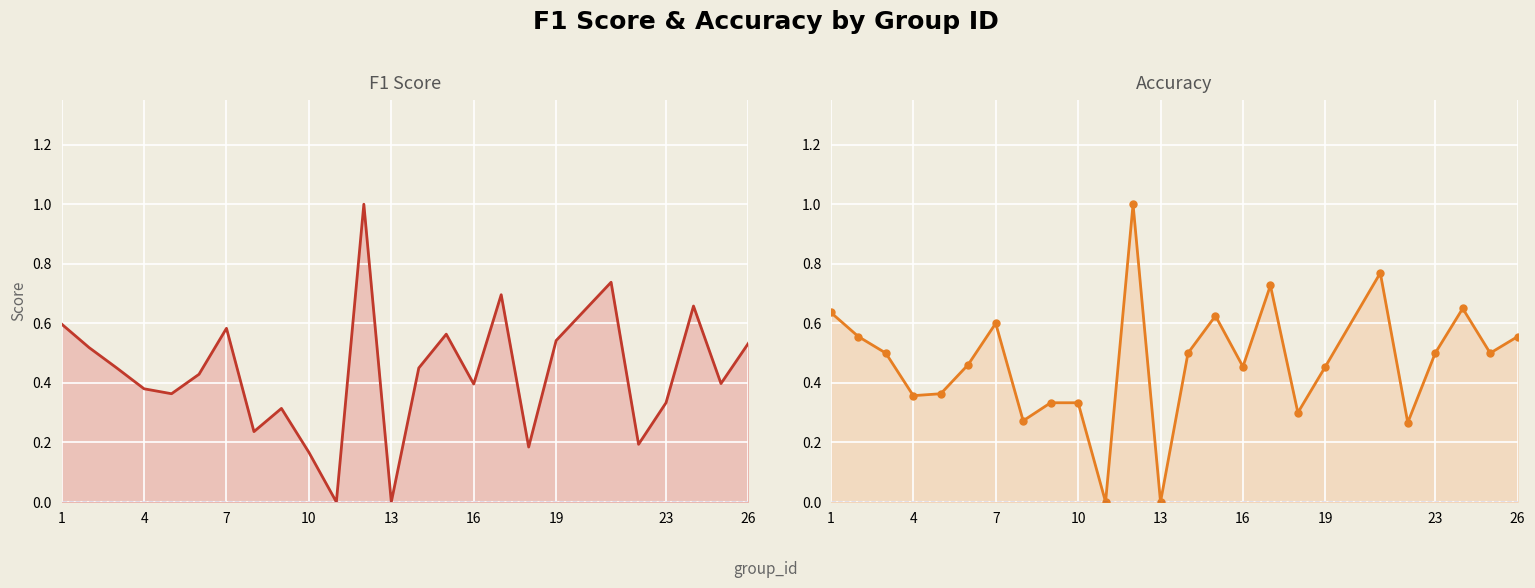

Does the chart display data point markers on the line(s)?

No